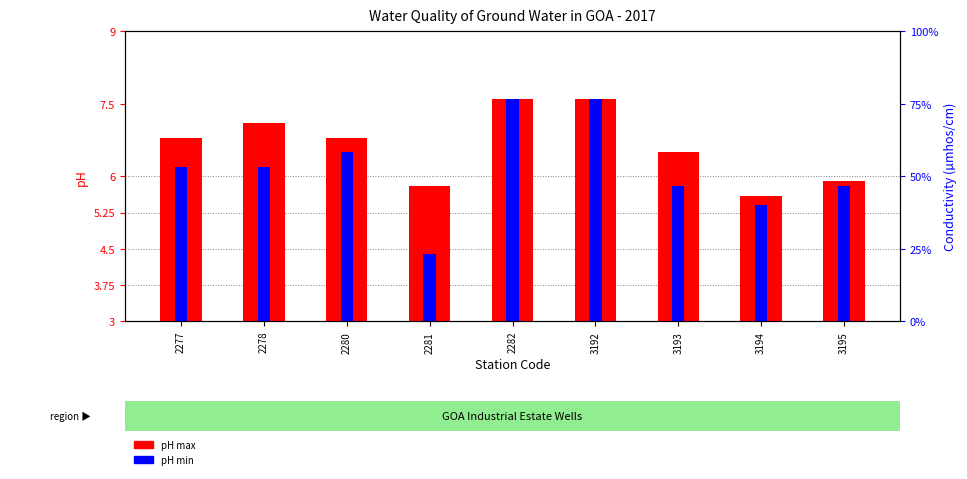

What is the value of the pH max bar at the 7th from the left?

6.5